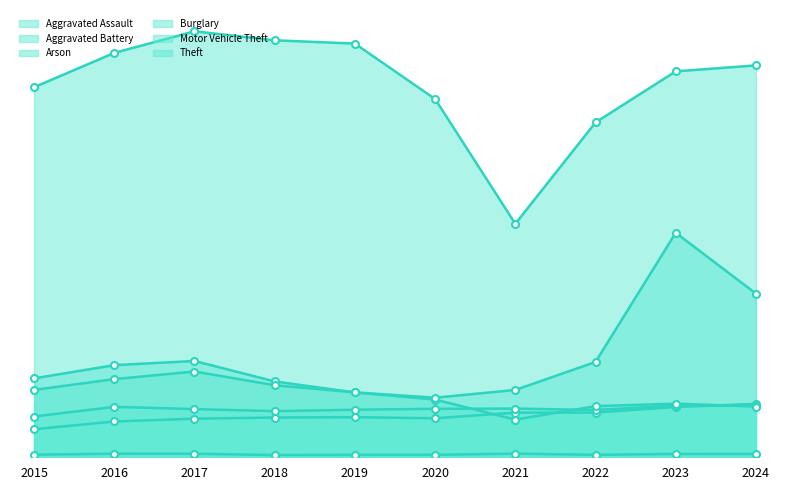

How many lines are shown in the chart?

6